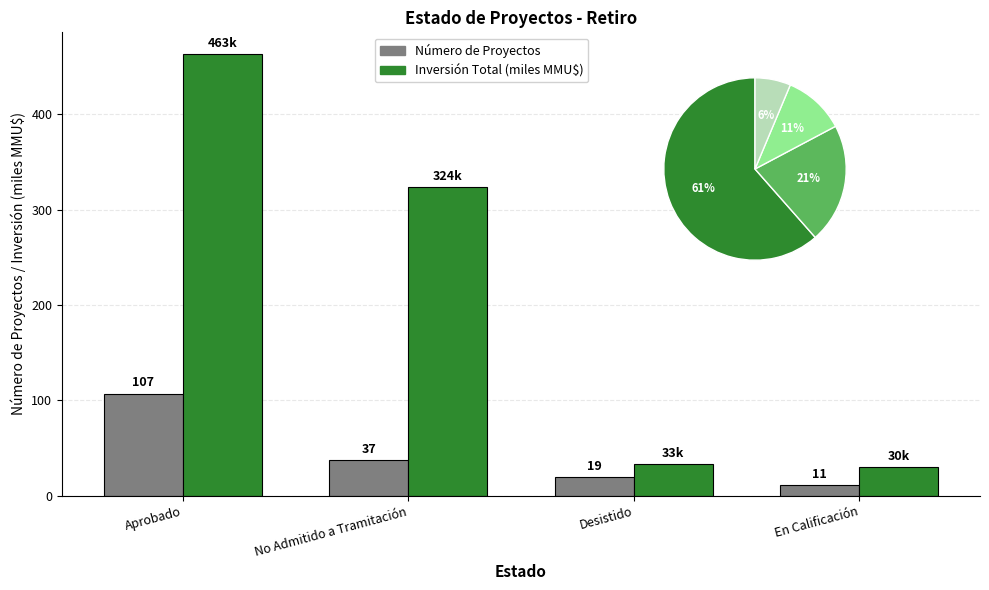

Reading left to right, extract all data points from this chart.

Número de Proyectos: Aprobado=107.0	No Admitido a Tramitación=37.0	Desistido=19.0	En Calificación=11.0
Inversión Total (miles MMU$): Aprobado=462.8	No Admitido a Tramitación=324.0	Desistido=33.0	En Calificación=30.0